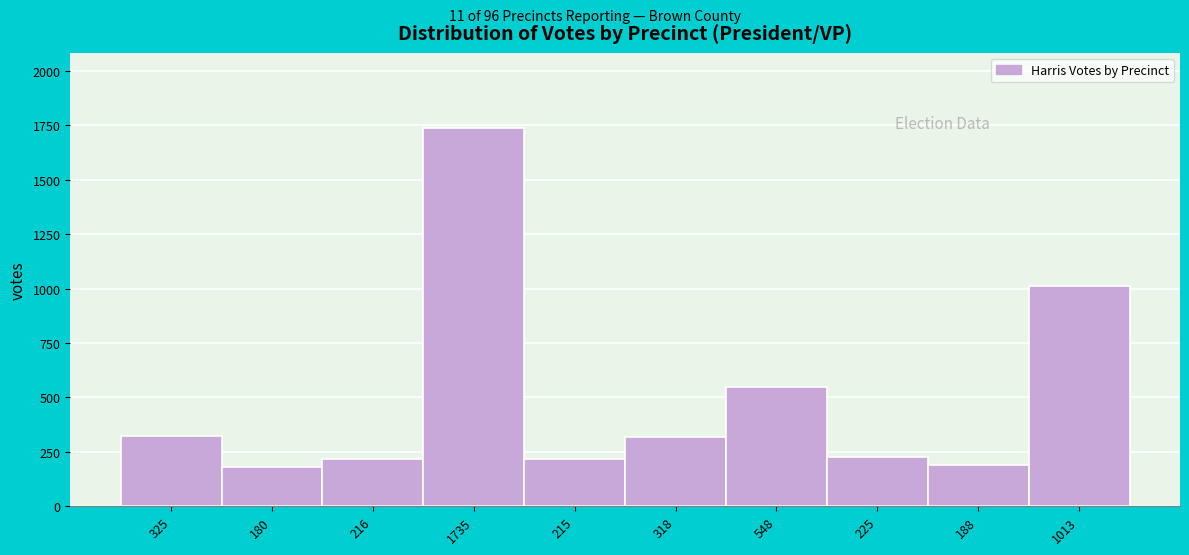

The chart shows a value of 176 at 318. True or false?

False